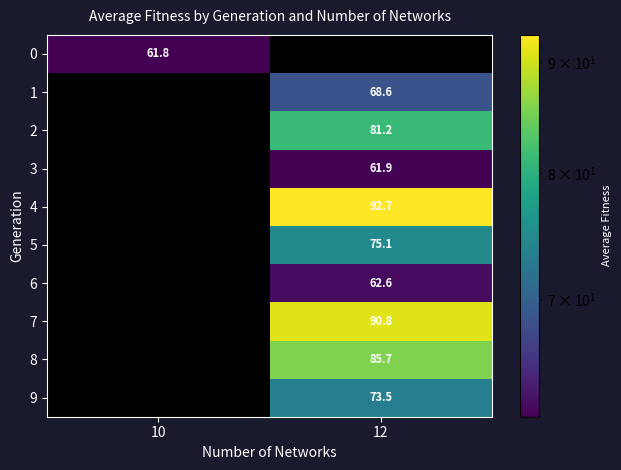

What value does the 9 series have at 12?

73.5